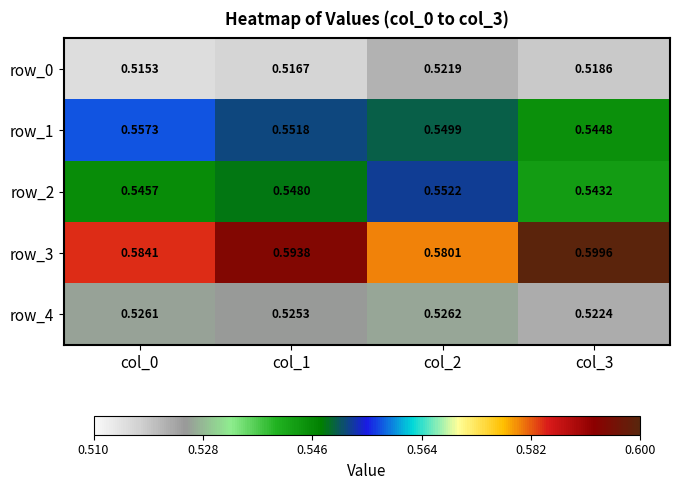

At col_1, list the series in order from smallest to largest.

row_0, row_4, row_2, row_1, row_3